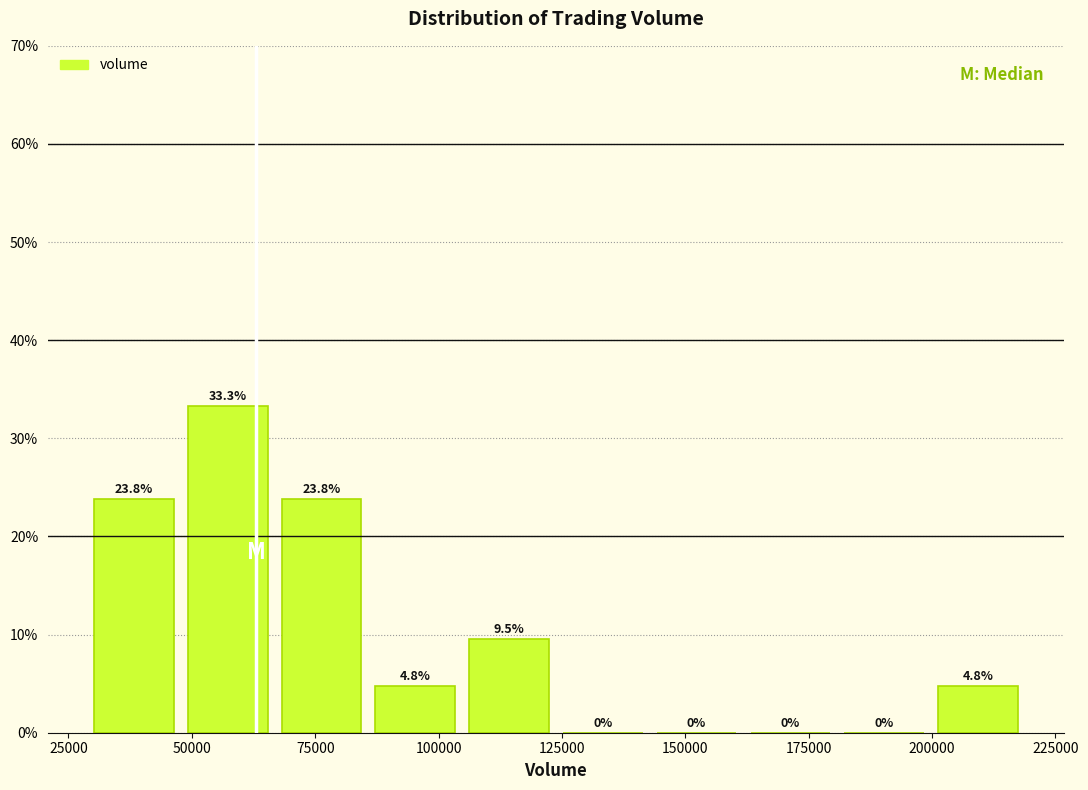

Around what value on the x-axis is the tallest bar? Give the approximate position of its centre, as read against the axis.

55000